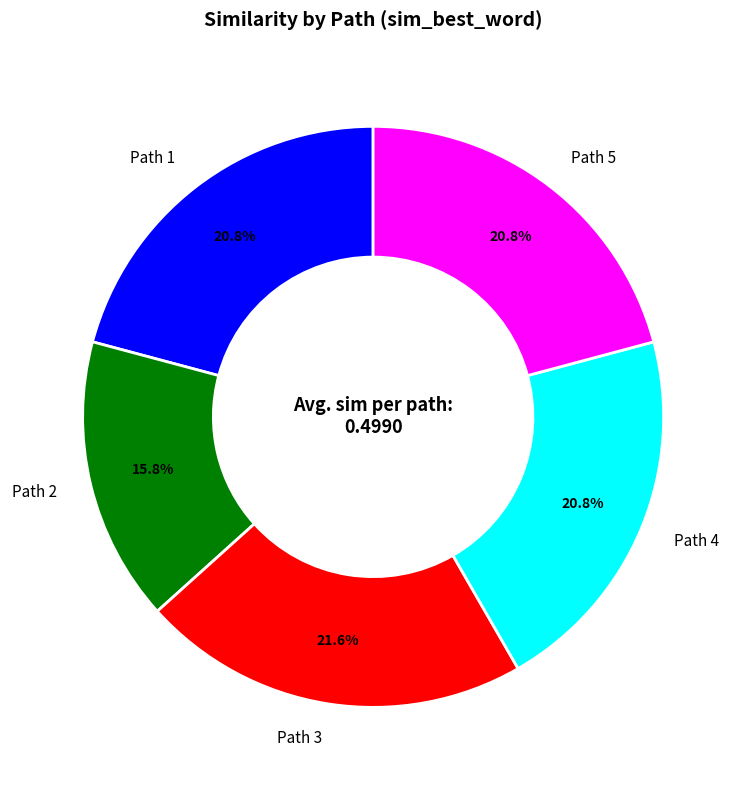

Is Path 3 the majority of the pie?

No